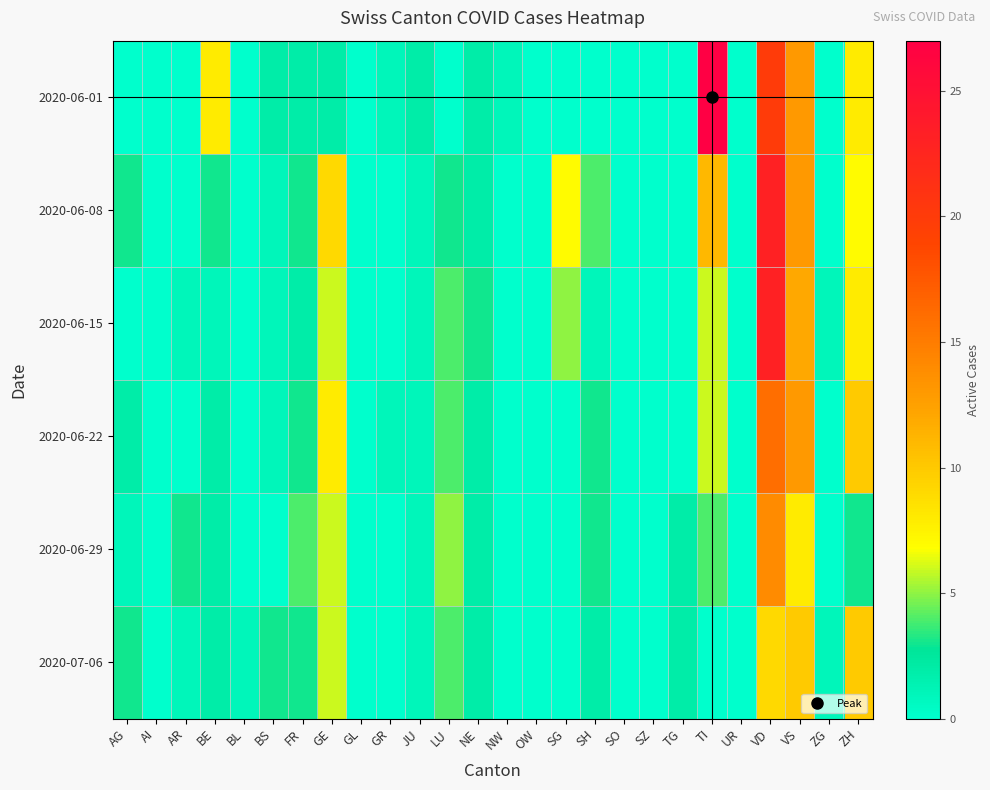

Reading right to left, list all the values displayed in this chart.

2020-06-01: ZH=8	ZG=0	VS=13	VD=20	UR=0	TI=27	TG=0	SZ=0	SO=0	SH=0	SG=0	OW=0	NW=1	NE=2	LU=0	JU=2	GR=1	GL=0	GE=2	FR=2	BS=2	BL=0	BE=8	AR=0	AI=0	AG=0
2020-06-08: ZH=7	ZG=0	VS=13	VD=23	UR=0	TI=11	TG=0	SZ=0	SO=0	SH=4	SG=7	OW=0	NW=0	NE=2	LU=3	JU=1	GR=0	GL=0	GE=9	FR=3	BS=1	BL=0	BE=3	AR=0	AI=0	AG=3
2020-06-15: ZH=8	ZG=1	VS=12	VD=23	UR=0	TI=6	TG=0	SZ=0	SO=0	SH=1	SG=5	OW=0	NW=0	NE=3	LU=4	JU=1	GR=0	GL=0	GE=6	FR=2	BS=1	BL=0	BE=1	AR=1	AI=0	AG=0
2020-06-22: ZH=10	ZG=0	VS=13	VD=16	UR=0	TI=6	TG=0	SZ=0	SO=0	SH=3	SG=0	OW=0	NW=0	NE=2	LU=4	JU=1	GR=1	GL=0	GE=8	FR=3	BS=1	BL=0	BE=2	AR=0	AI=0	AG=2
2020-06-29: ZH=3	ZG=0	VS=8	VD=14	UR=0	TI=4	TG=2	SZ=0	SO=0	SH=3	SG=0	OW=0	NW=0	NE=2	LU=5	JU=1	GR=0	GL=0	GE=6	FR=4	BS=0	BL=0	BE=2	AR=3	AI=0	AG=1
2020-07-06: ZH=10	ZG=1	VS=10	VD=9	UR=0	TI=0	TG=2	SZ=0	SO=0	SH=2	SG=0	OW=0	NW=0	NE=2	LU=4	JU=1	GR=0	GL=0	GE=6	FR=3	BS=3	BL=1	BE=2	AR=1	AI=0	AG=3